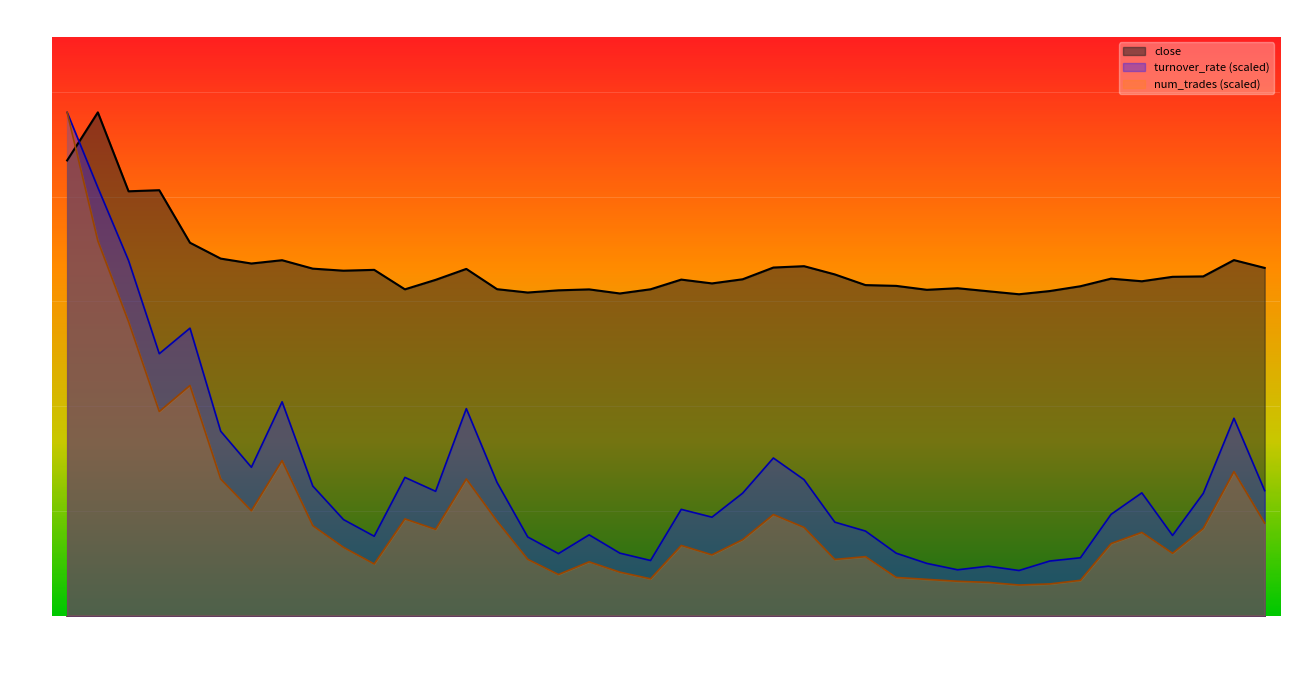

At which label does close first exceed 64?

2021-02-10